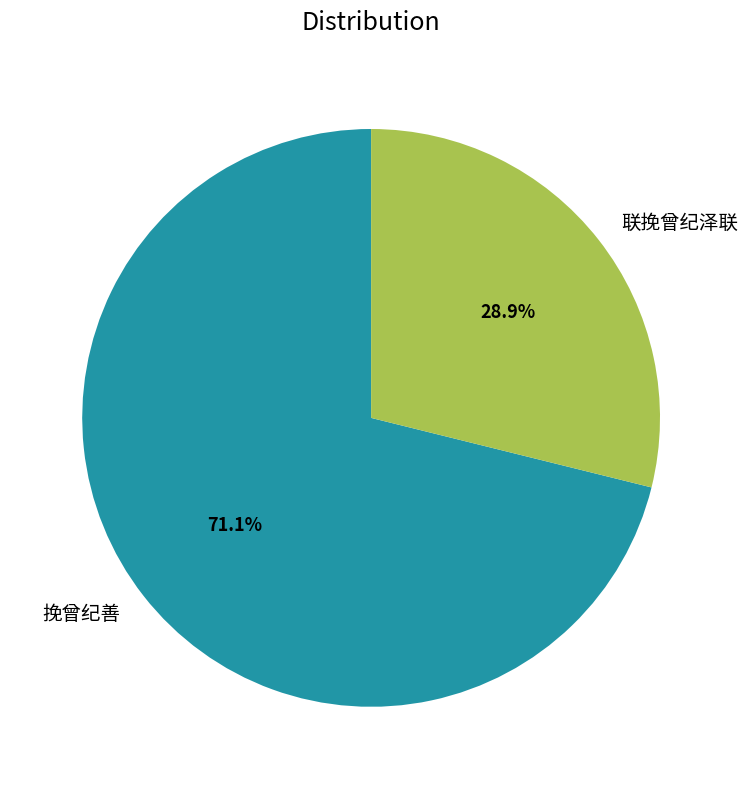

Does any single category account for the majority?

Yes